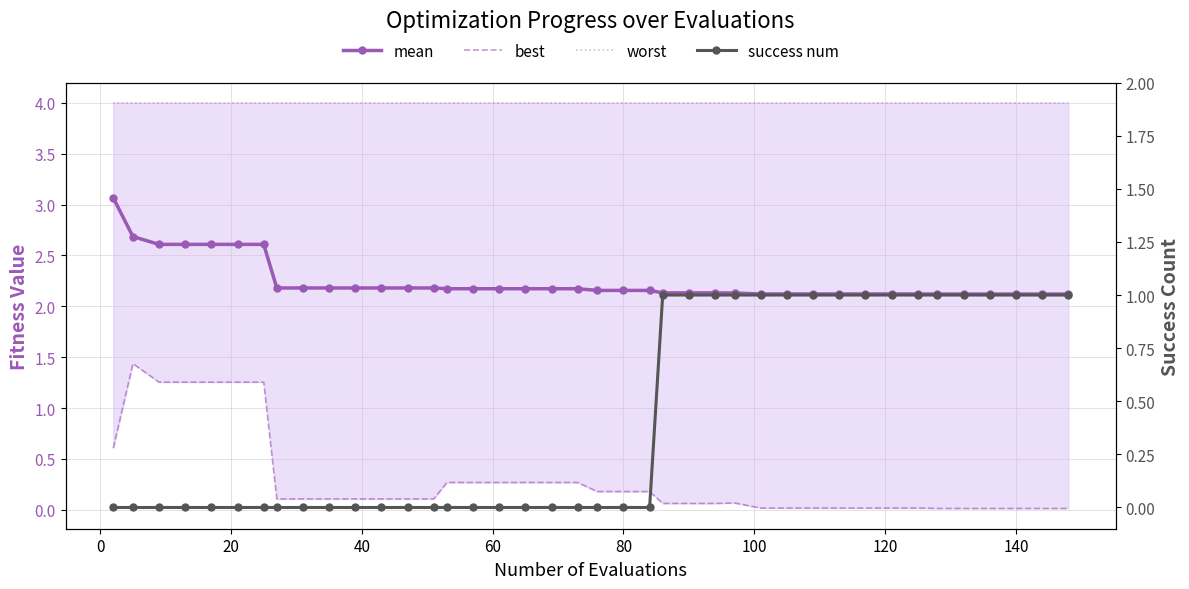

What is the maximum value shown in the chart?

4.0